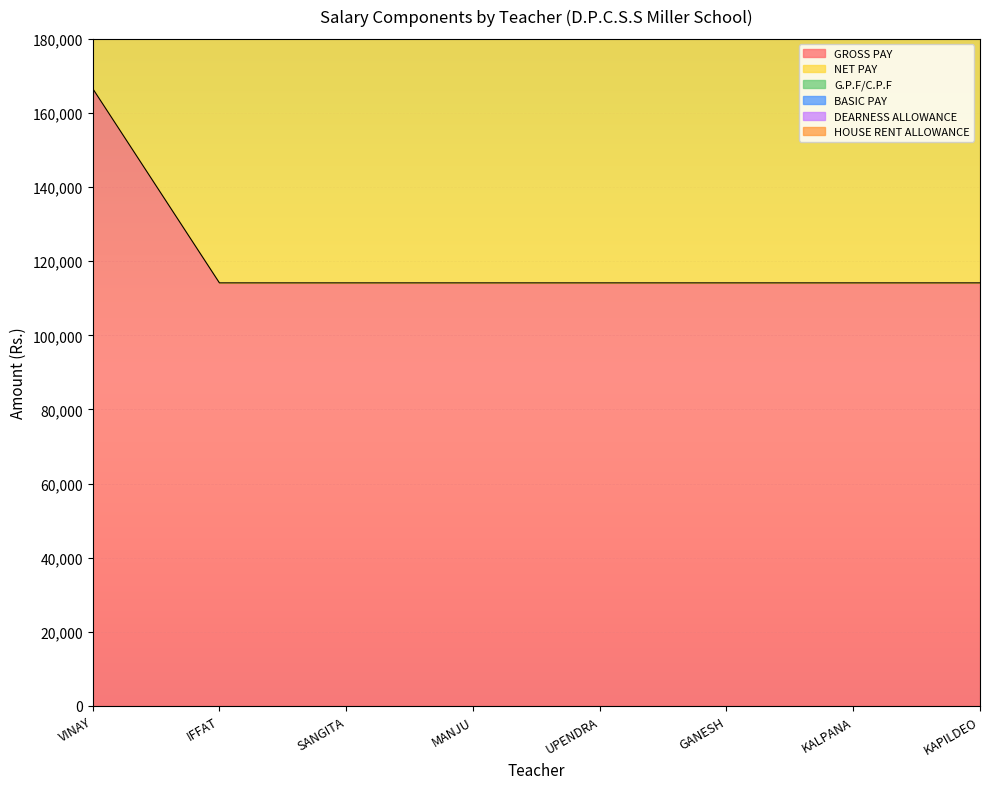

What is the lowest value of the GROSS PAY series?

114151